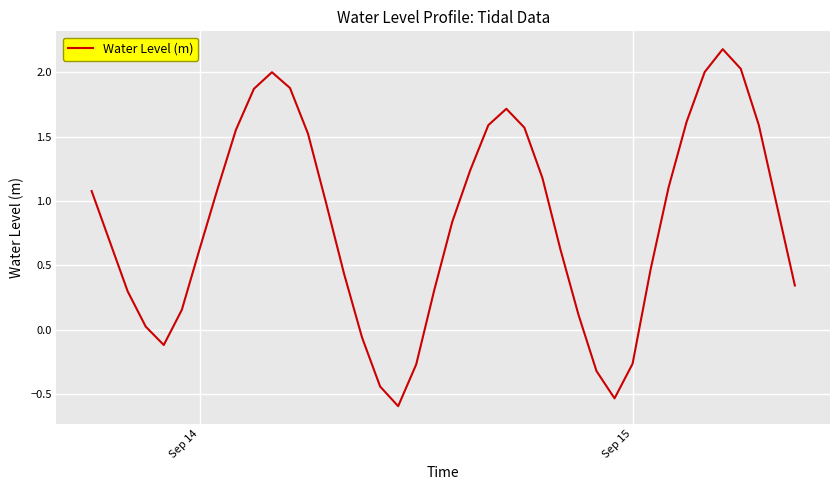

What is the minimum value shown in the chart?

-0.6